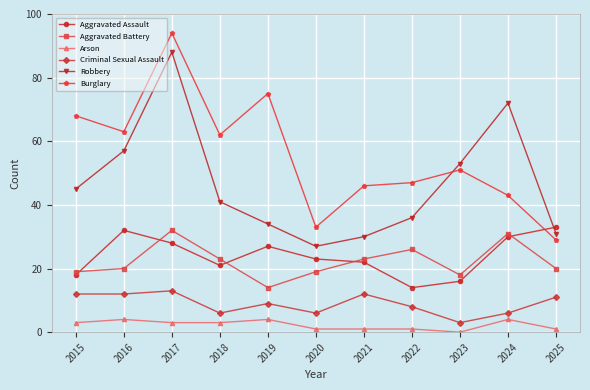

Is it true that Robbery equals 9 at 2022?

False